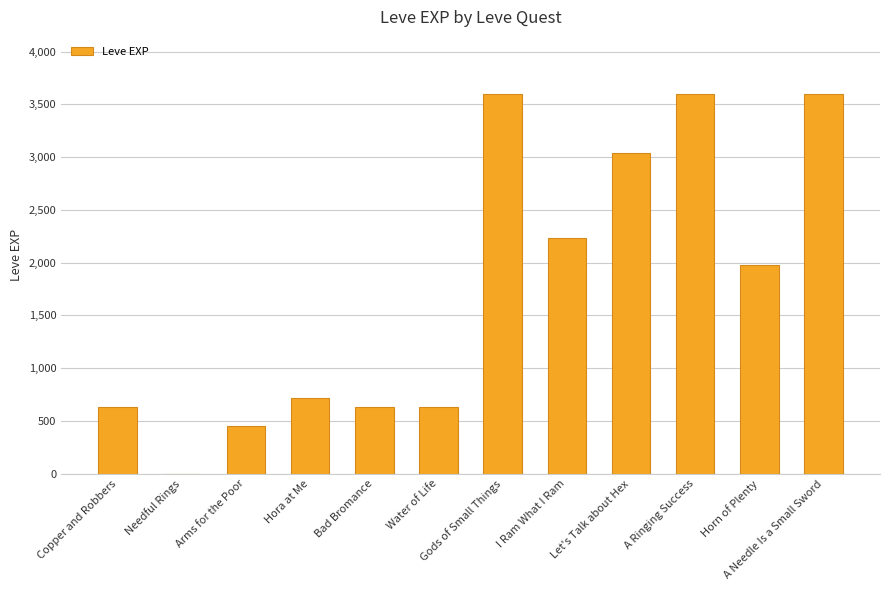

What is the maximum value shown in the chart?

3600